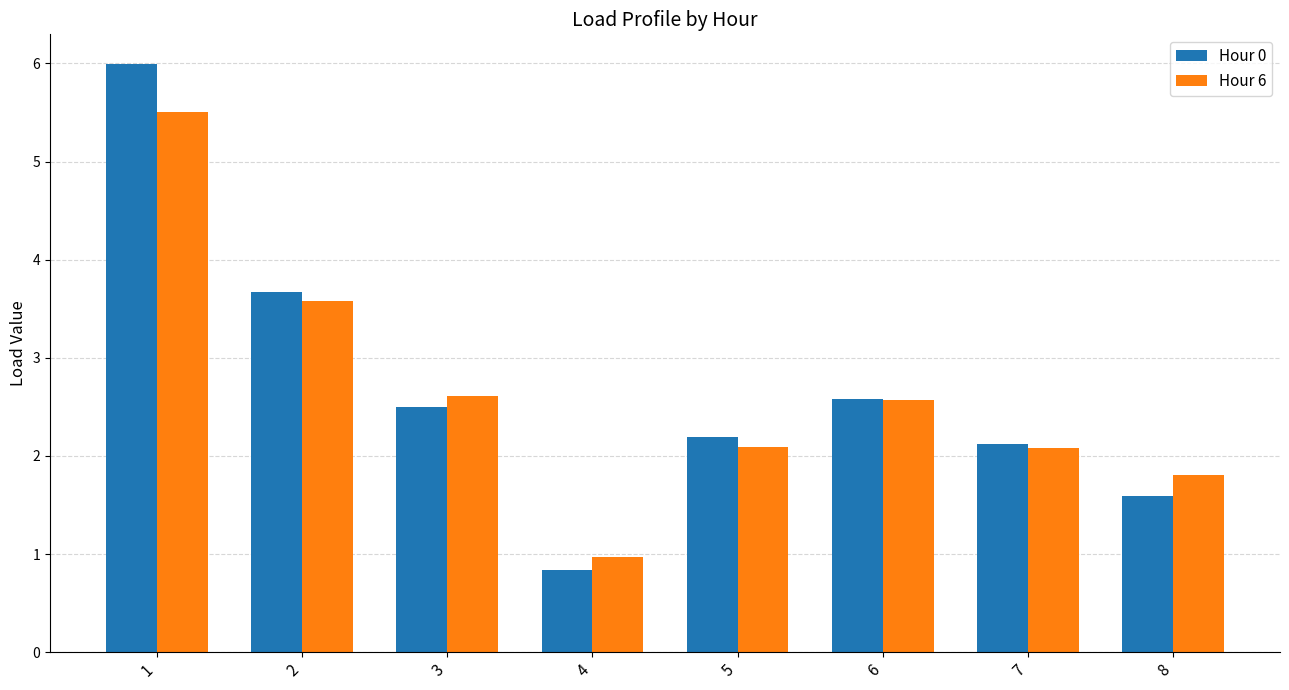

Which category has the highest value in the Hour 6 series?

1